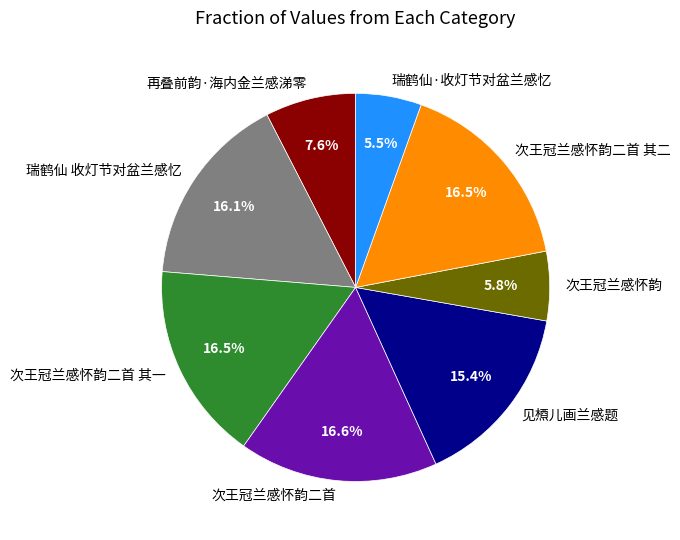

Approximately how many times larger is the value at 次王冠兰感怀韵 compared to 瑞鹤仙 收灯节对盆兰感忆?

0.4